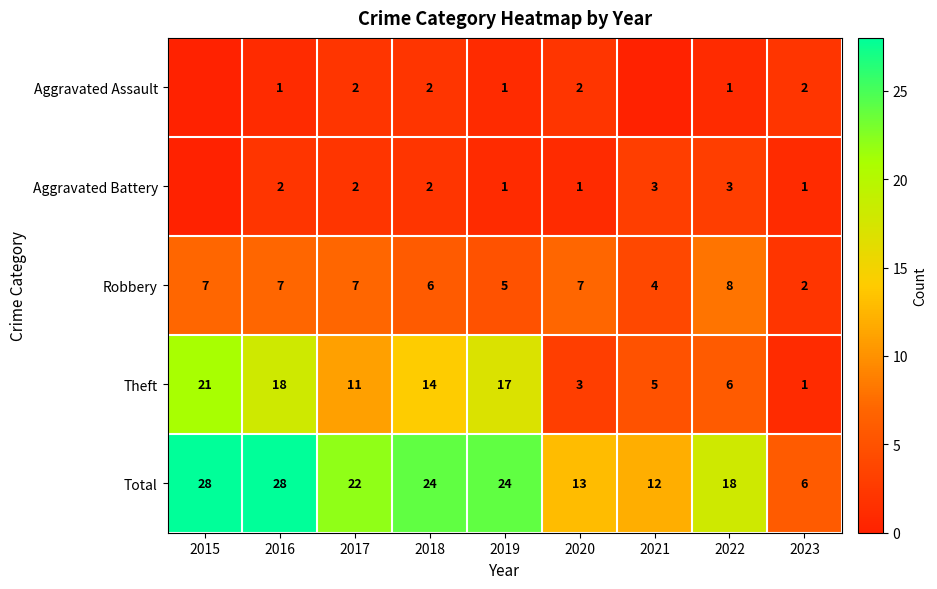

Is the value of Theft at 2022 greater than the value of Robbery at 2022?

No